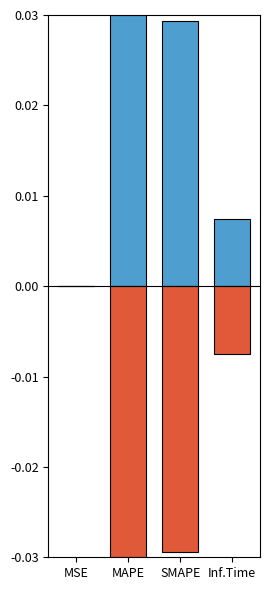

The value of col_1_negative at MSE is -0.0. True or false?

True